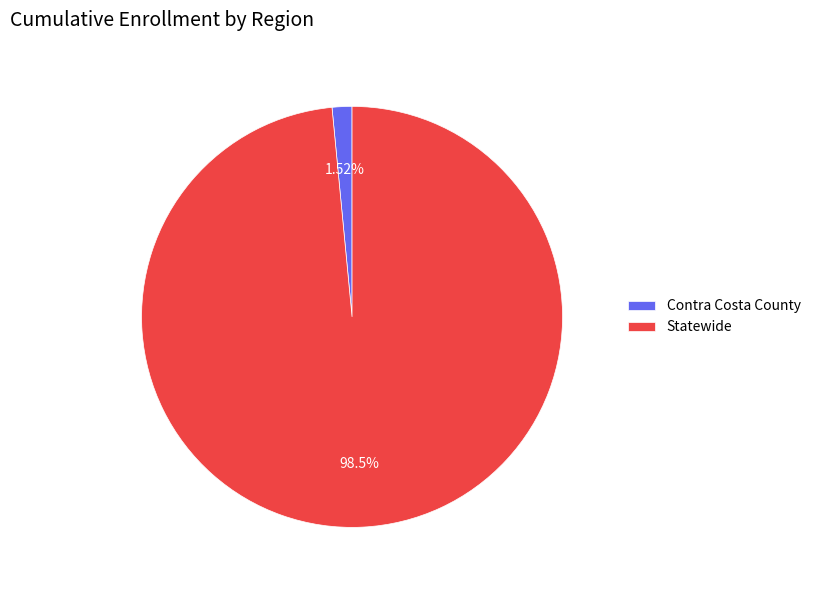

How many segments does this pie chart have?

2